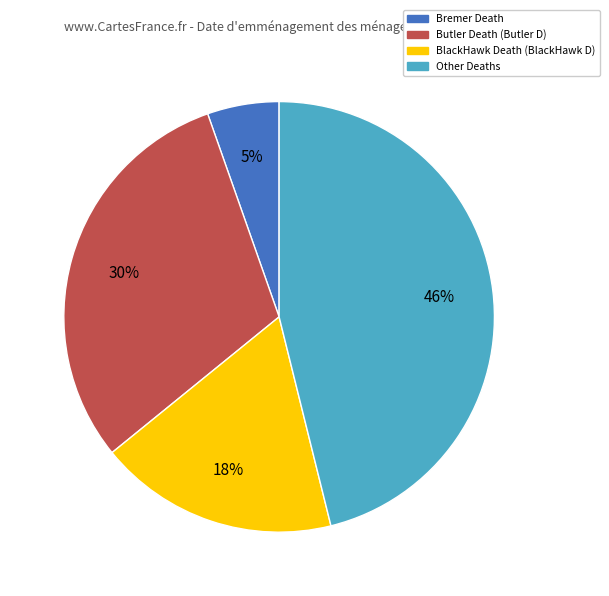

The Butler Death (Butler D) slice represents 30% of the pie. True or false?

True